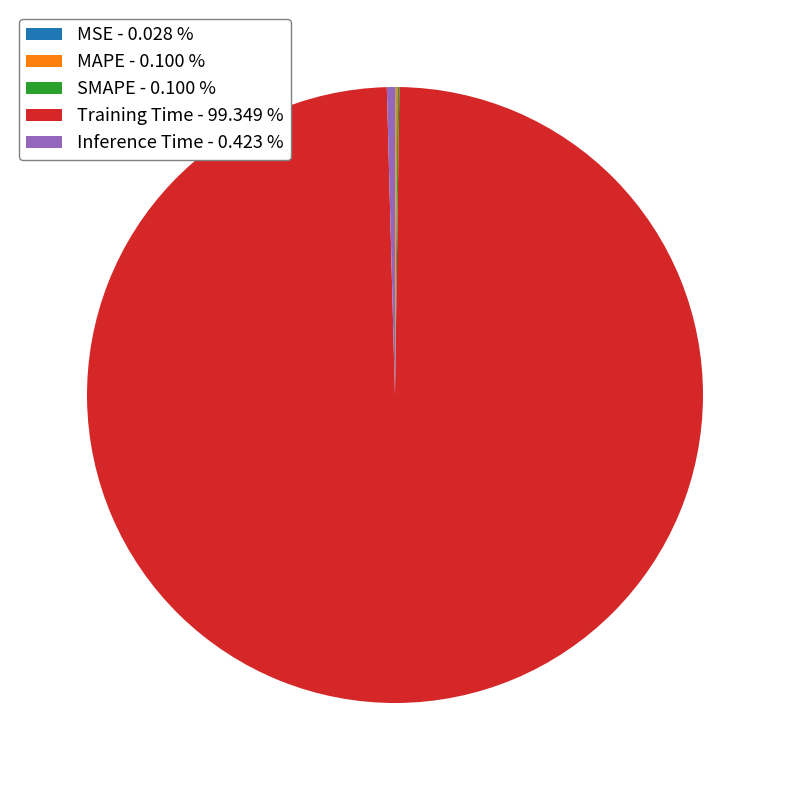

Is there a majority slice in this chart?

Yes